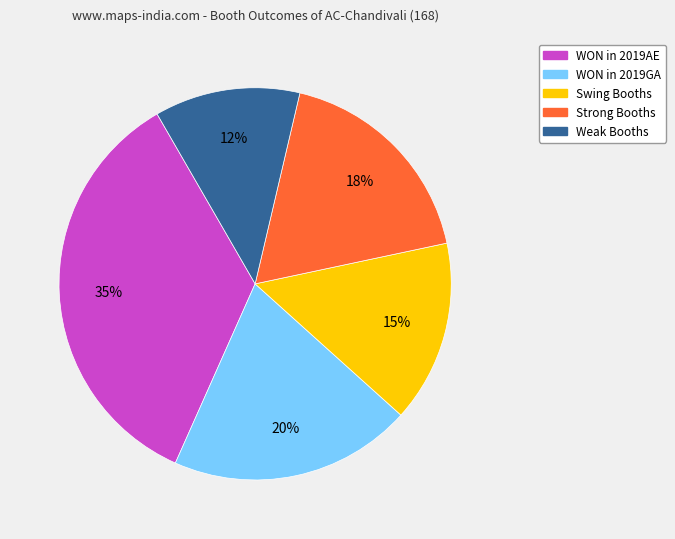

Which has a higher value, Weak Booths or Strong Booths?

Strong Booths